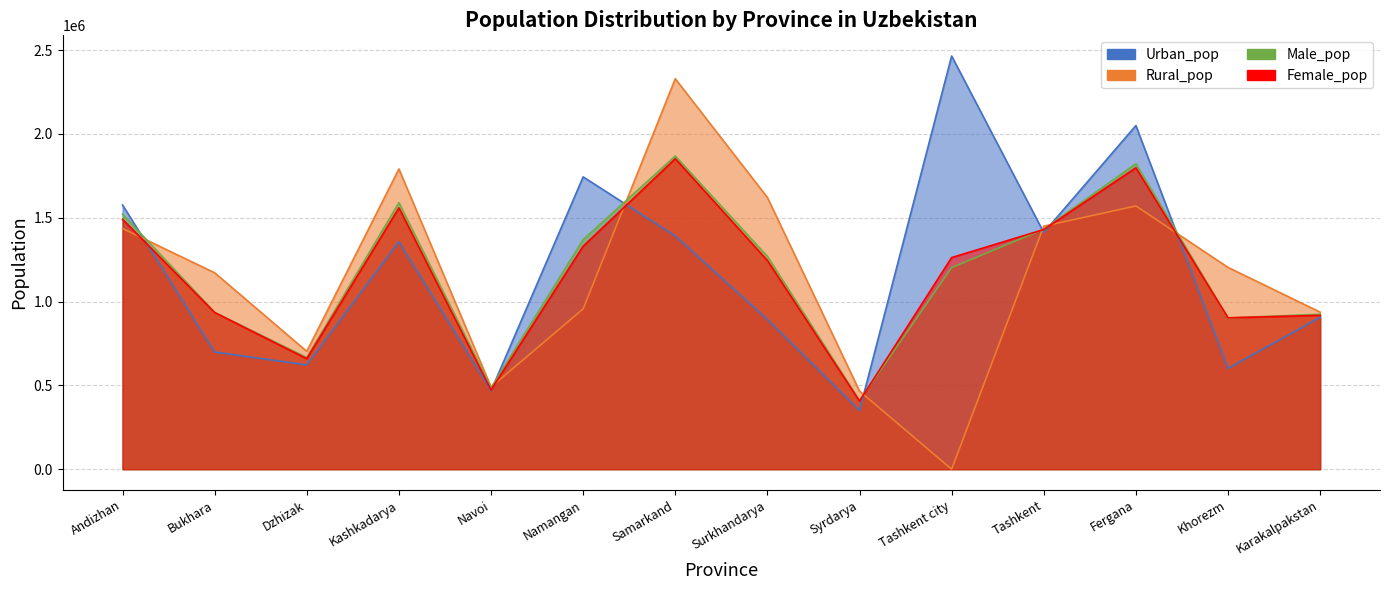

How many times do Urban_pop and Female_pop cross each other?

7